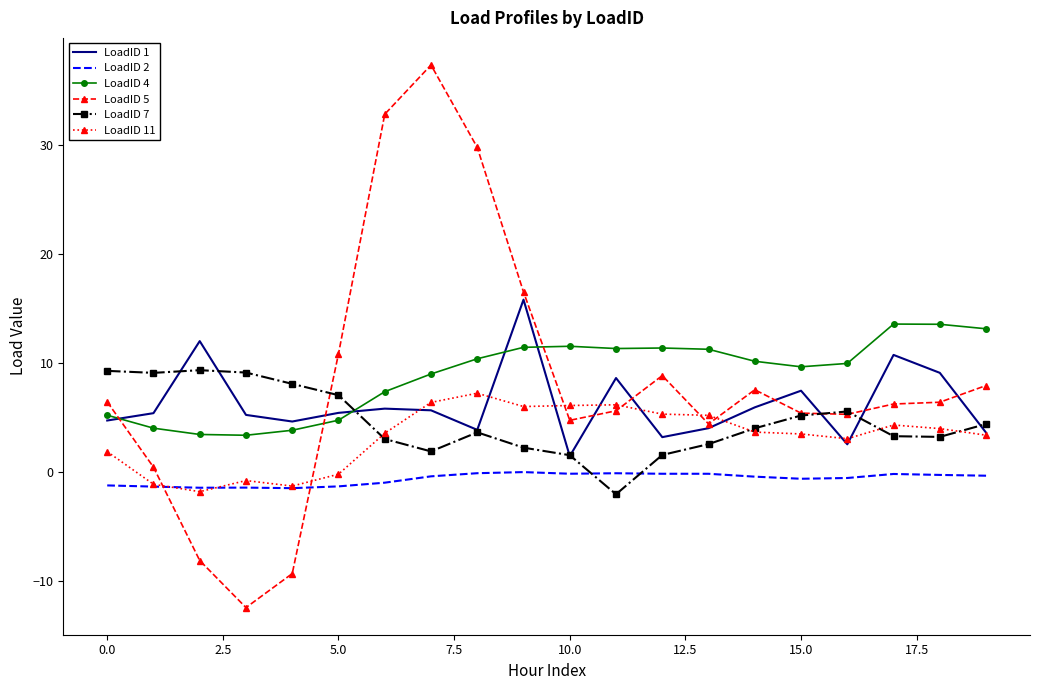

What is the minimum value for LoadID 1?

1.4